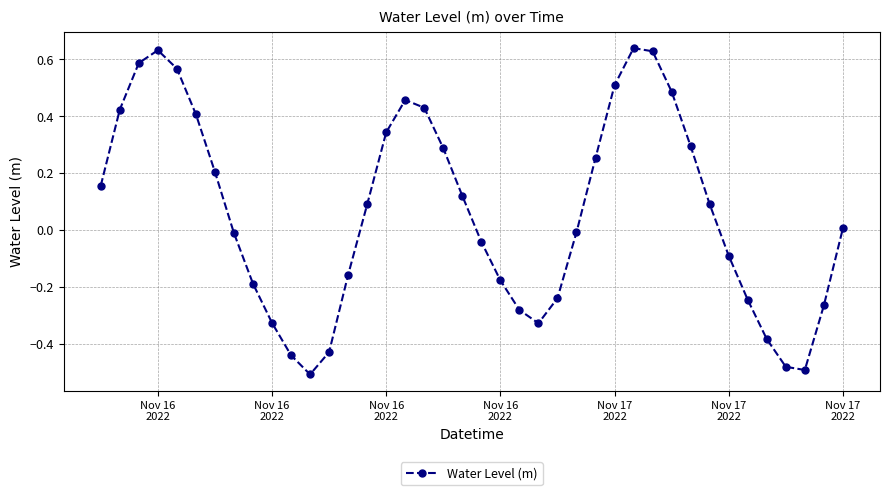

How many interior local valleys (lower than both neighbors) does the data have?

3